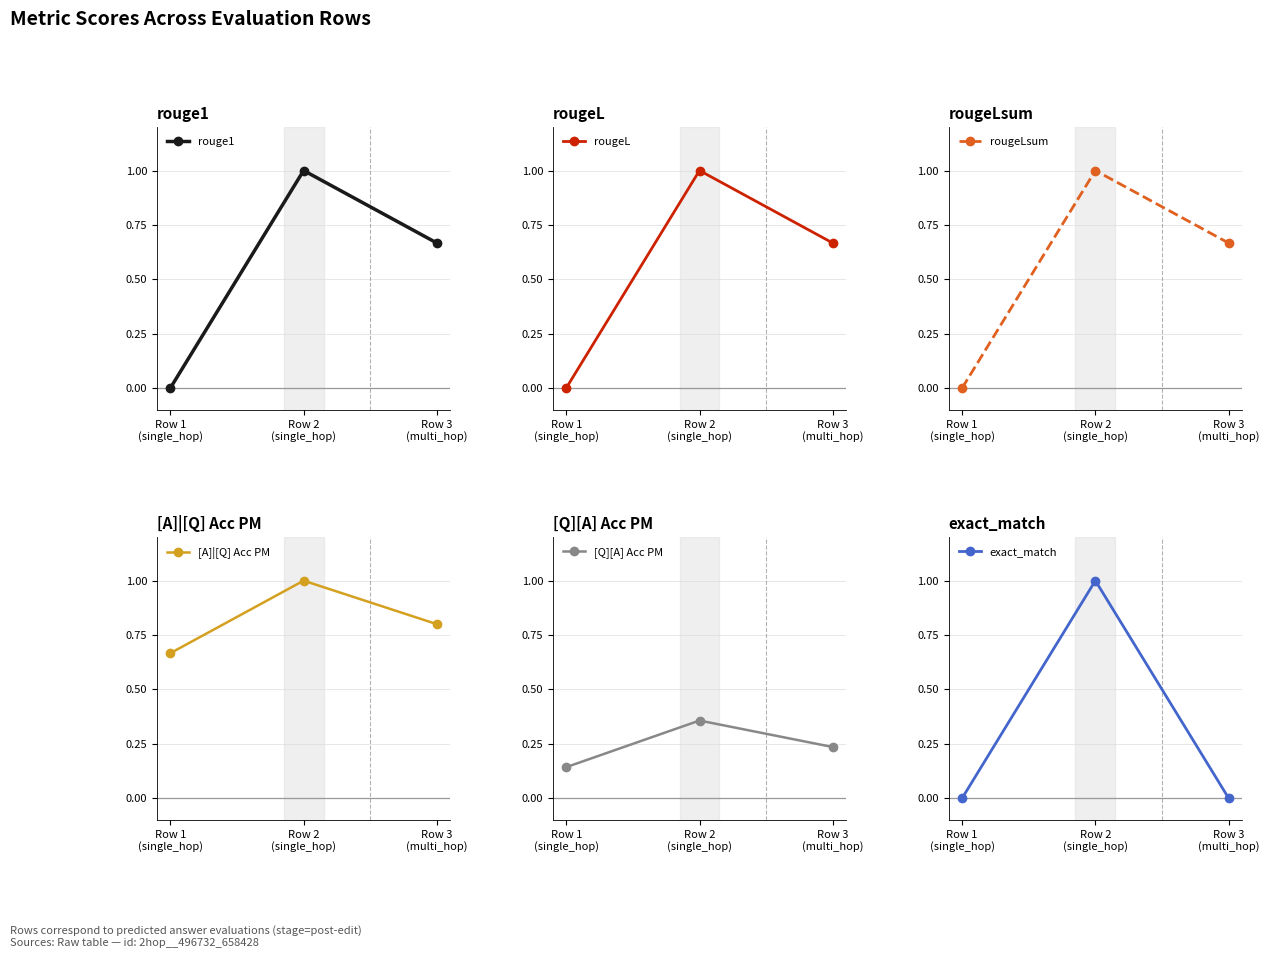

How many values in the exact_match series exceed 0?

1